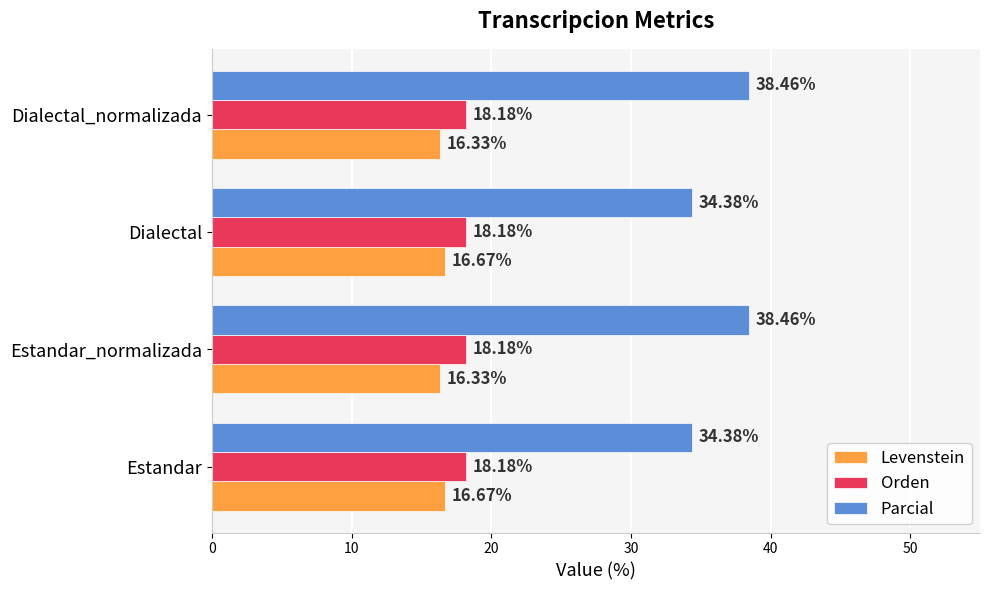

What is the sum of the Parcial values at Dialectal and Dialectal_normalizada?

72.8